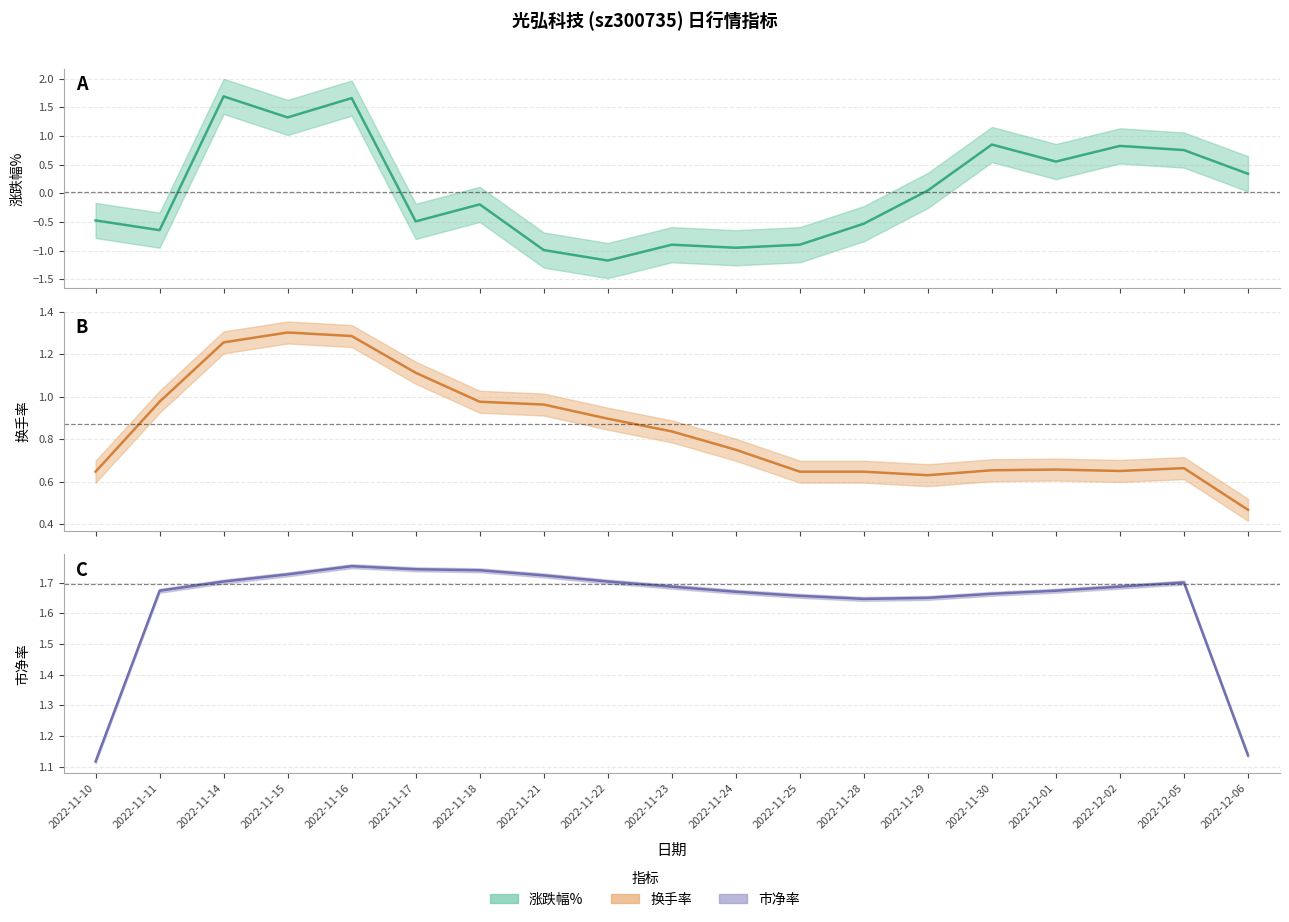

True or false: 市净率 (中心) and 涨跌幅% (中心) intersect in this chart.

False